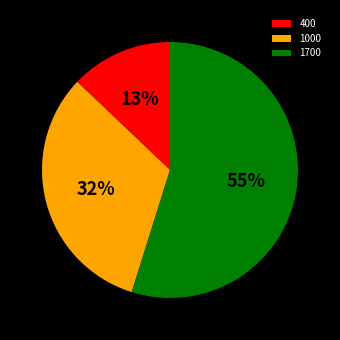

Rank the categories by value from lowest to highest.

400, 1000, 1700